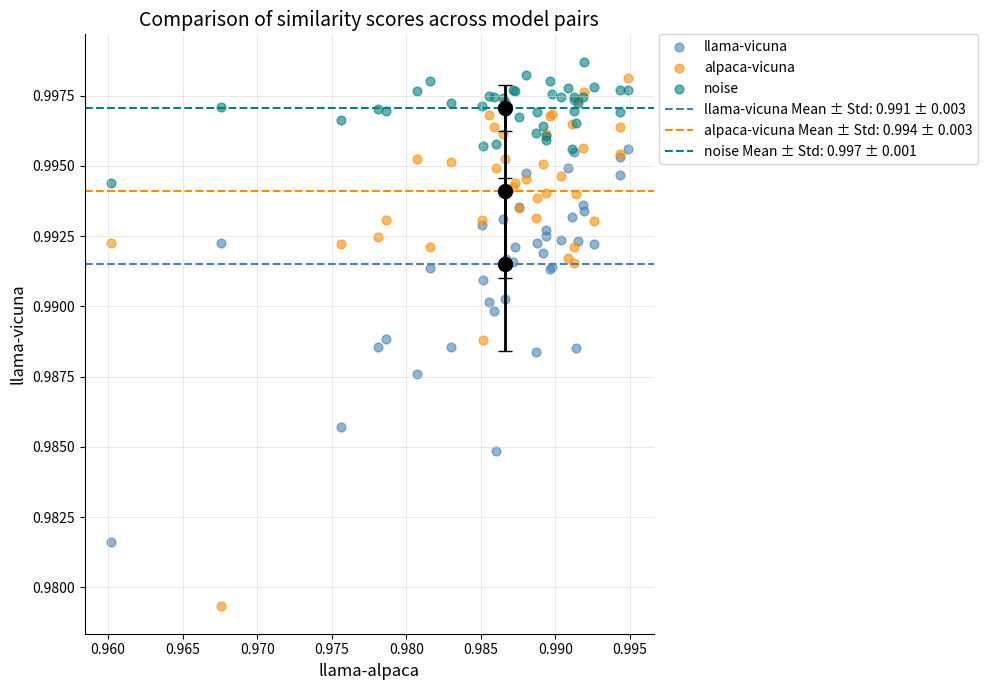

Which series has the largest Y range (max minus min)?

alpaca-vicuna